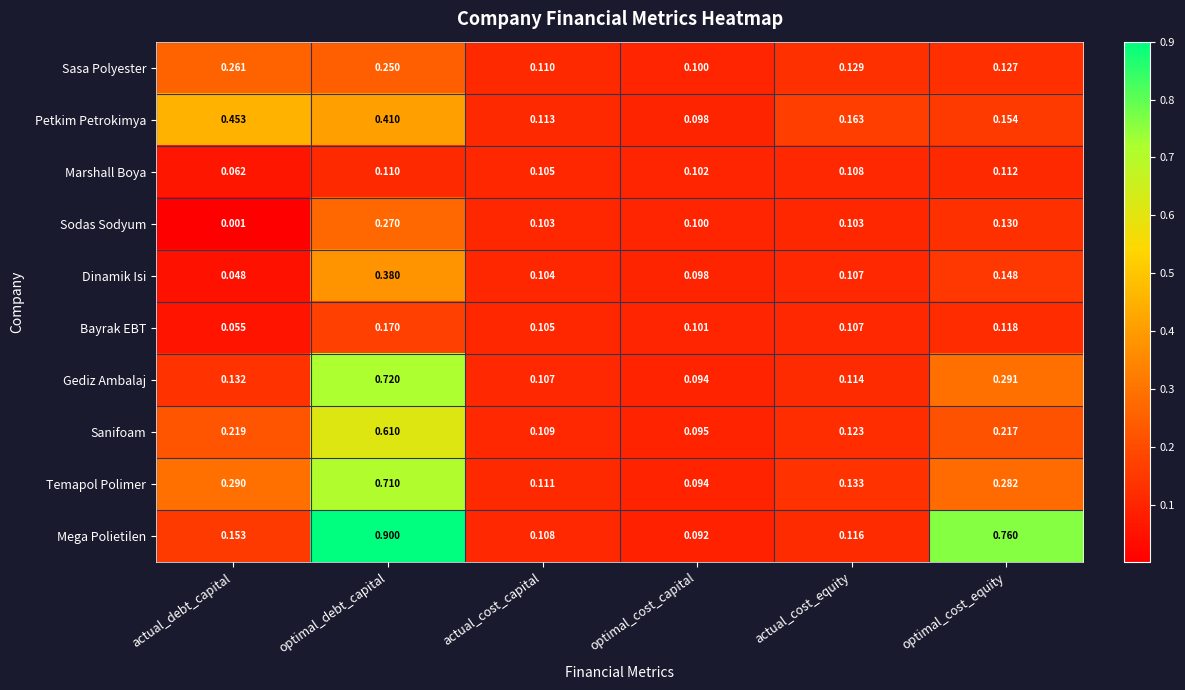

Which label corresponds to the largest value in the chart?

optimal_debt_capital